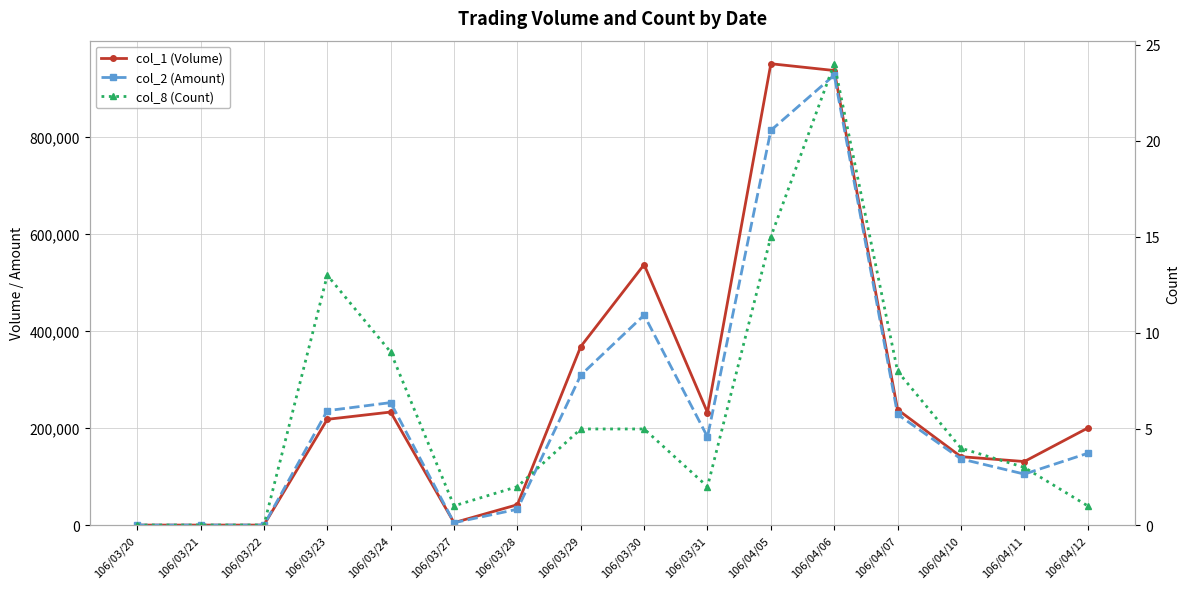

How many values in col_1 (Volume) are above zero?

13